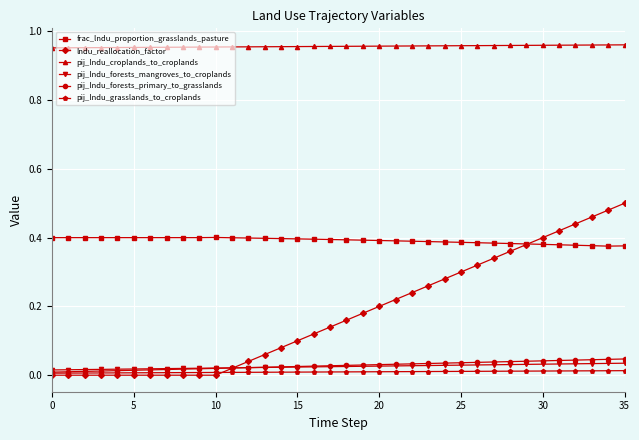

True or false: pij_lndu_croplands_to_croplands and lndu_reallocation_factor cross at least once.

False